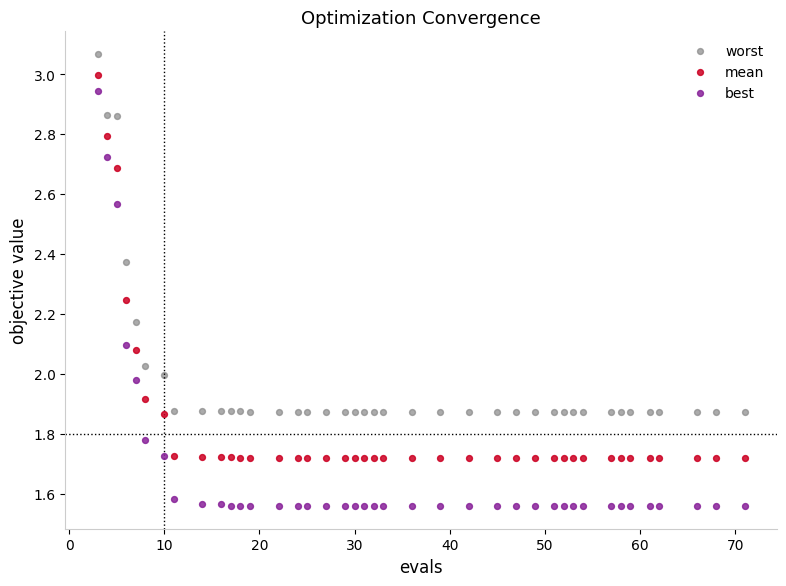

What is the X range (max minus min) for the scatter plot?

68.0